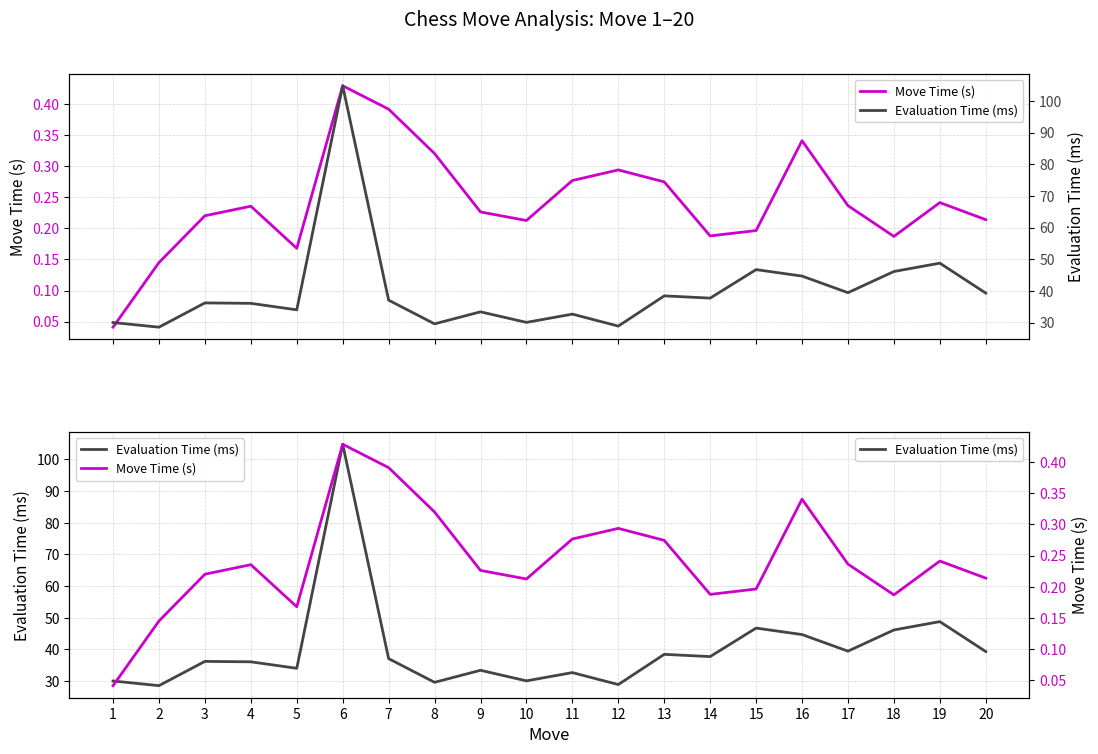

What is the sum of all Evaluation Time (ms) values?

803.3